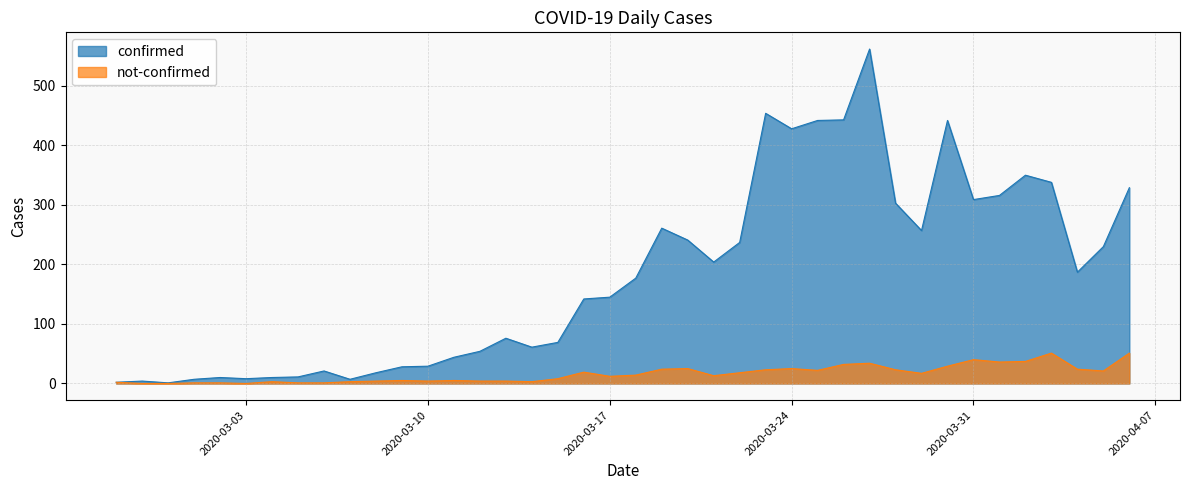

Which category has the highest value in the not-confirmed series?

2020-04-03